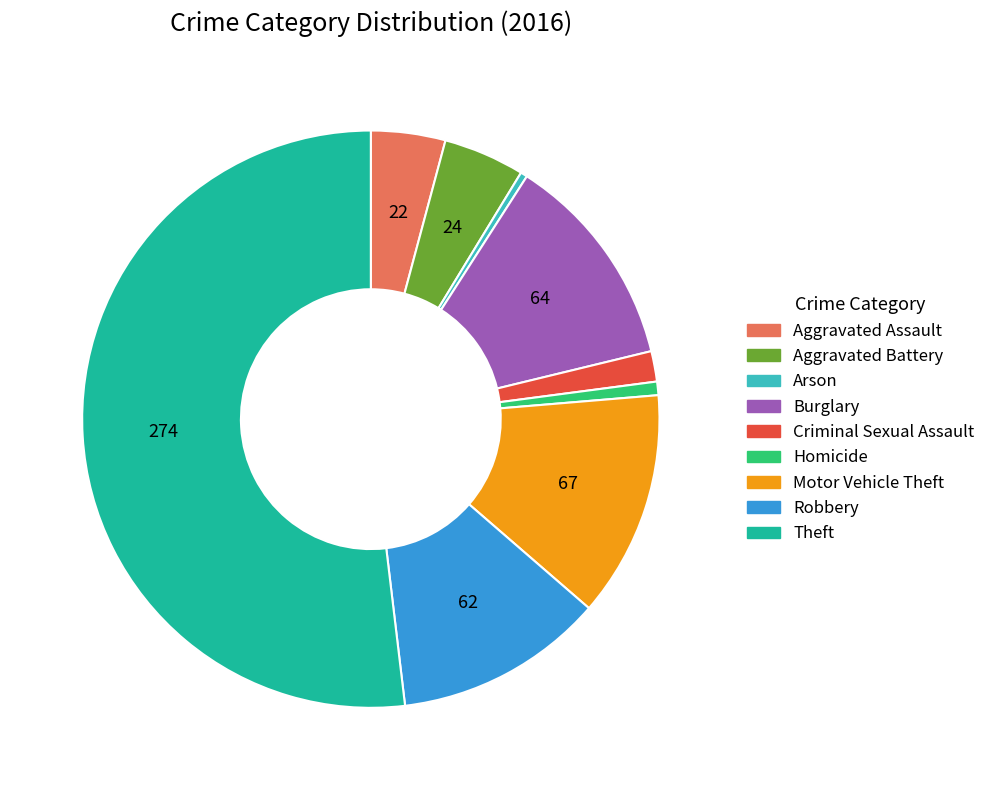

True or false: Aggravated Battery accounts for 5% of the total.

True